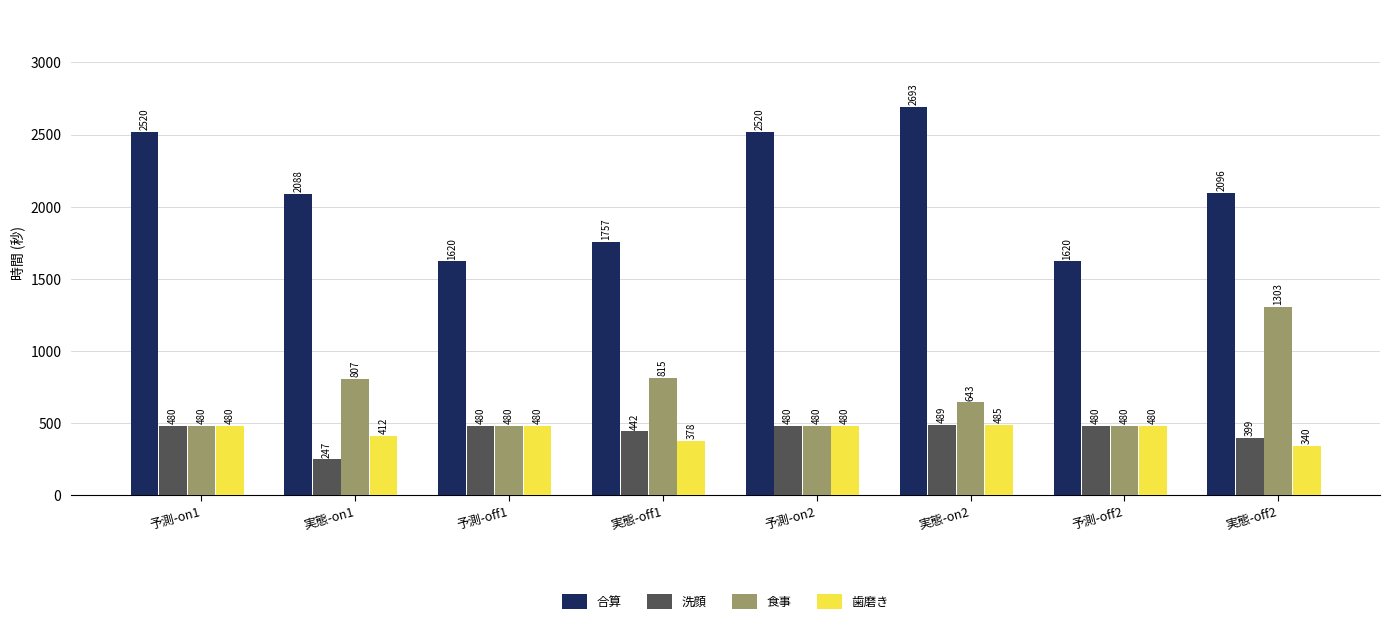

At which category does the chart reach its peak across all series?

実態-on2